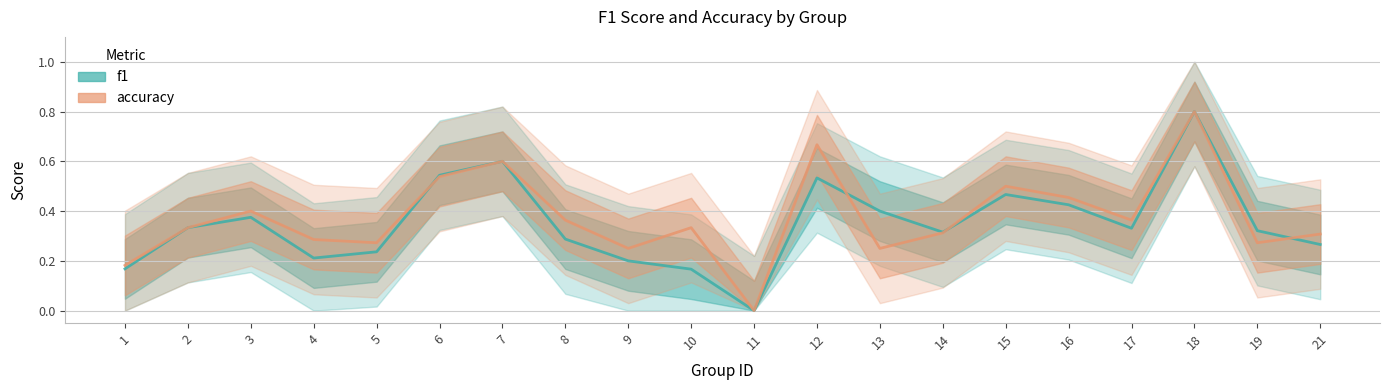

What is the sum of all f1 values?

7.0